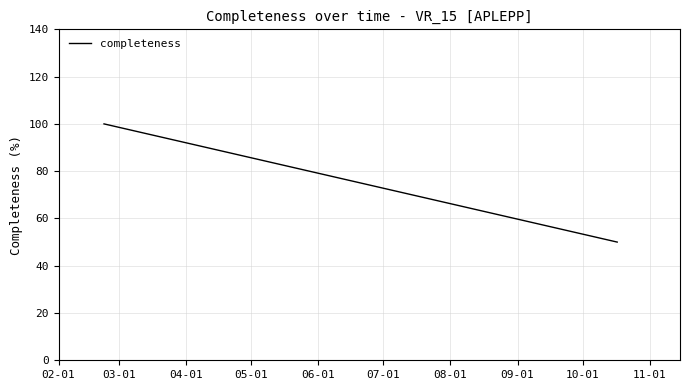

How many values are below 100?

1